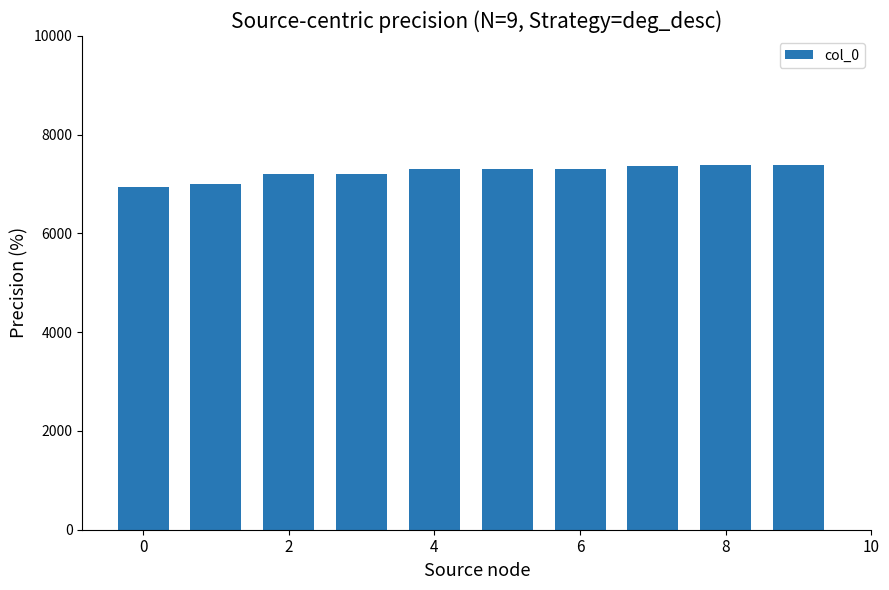

How many bars are there in total?

10